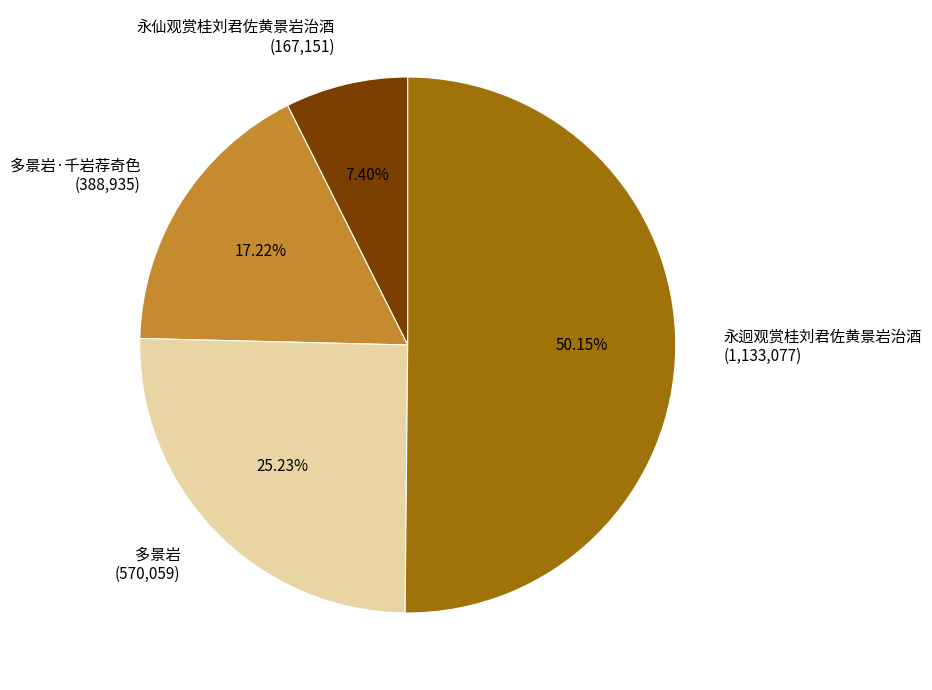

What is the smallest slice in the pie chart?

永仙观赏桂刘君佐黄景岩治酒 (167,151)